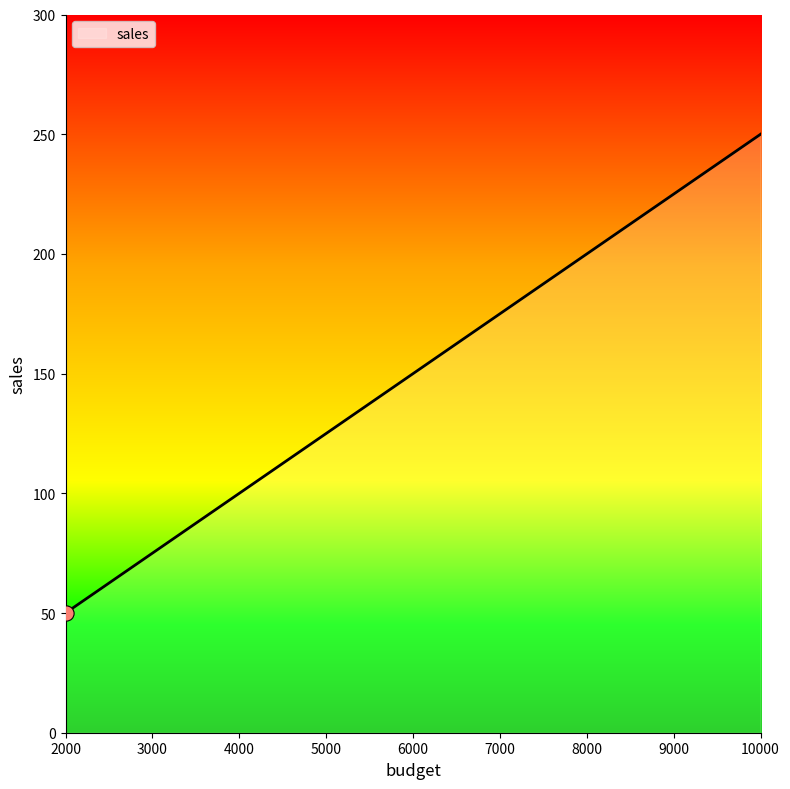

What is the change in value from 2000 to 4000?

+50